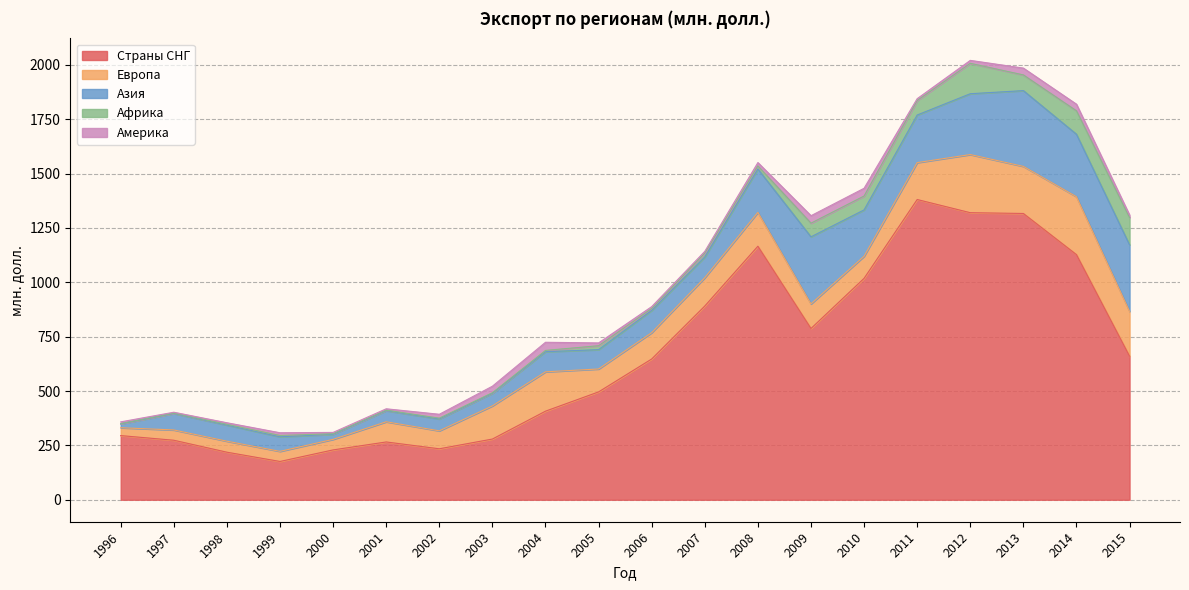

Which series has the largest total across all categories?

Страны СНГ